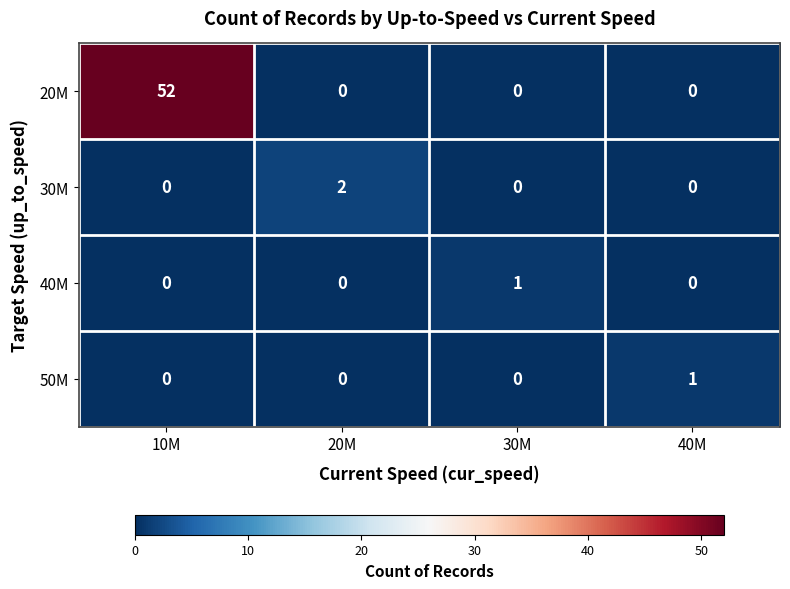

How many 30M values are between 0 and 2?

4